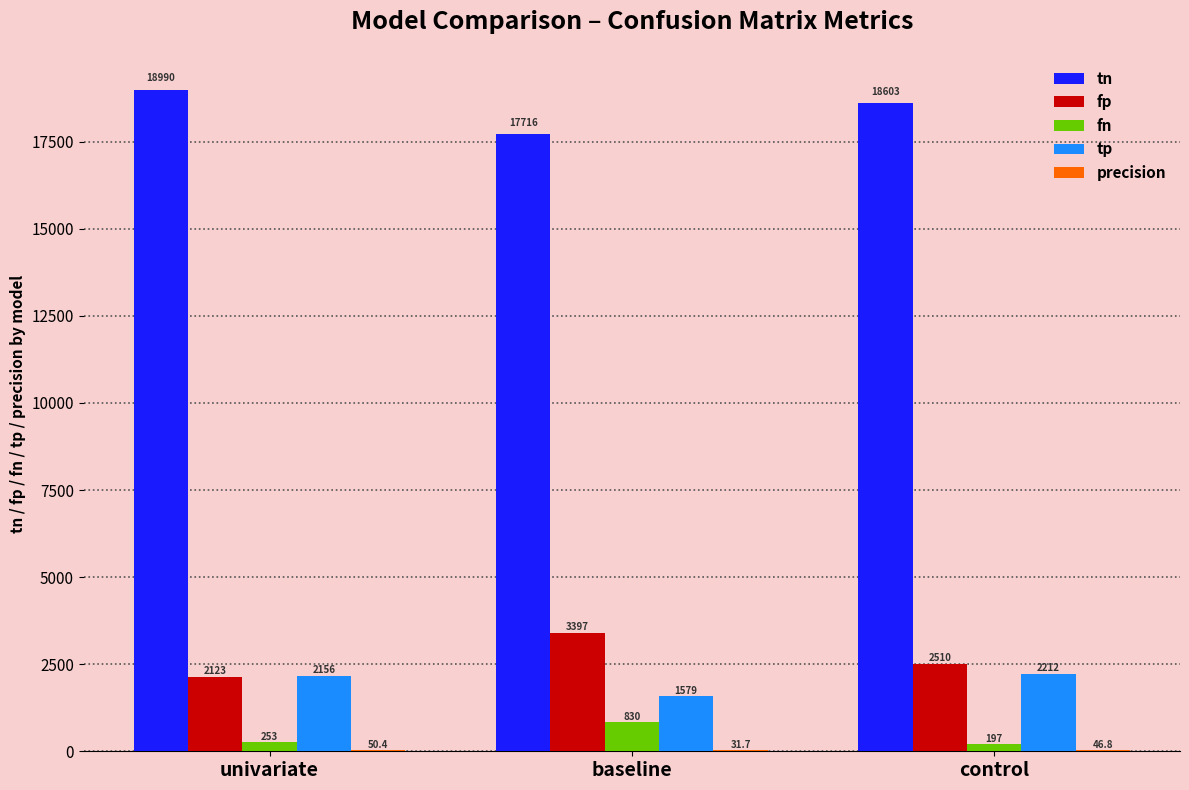

Count the number of data series in this chart.

5